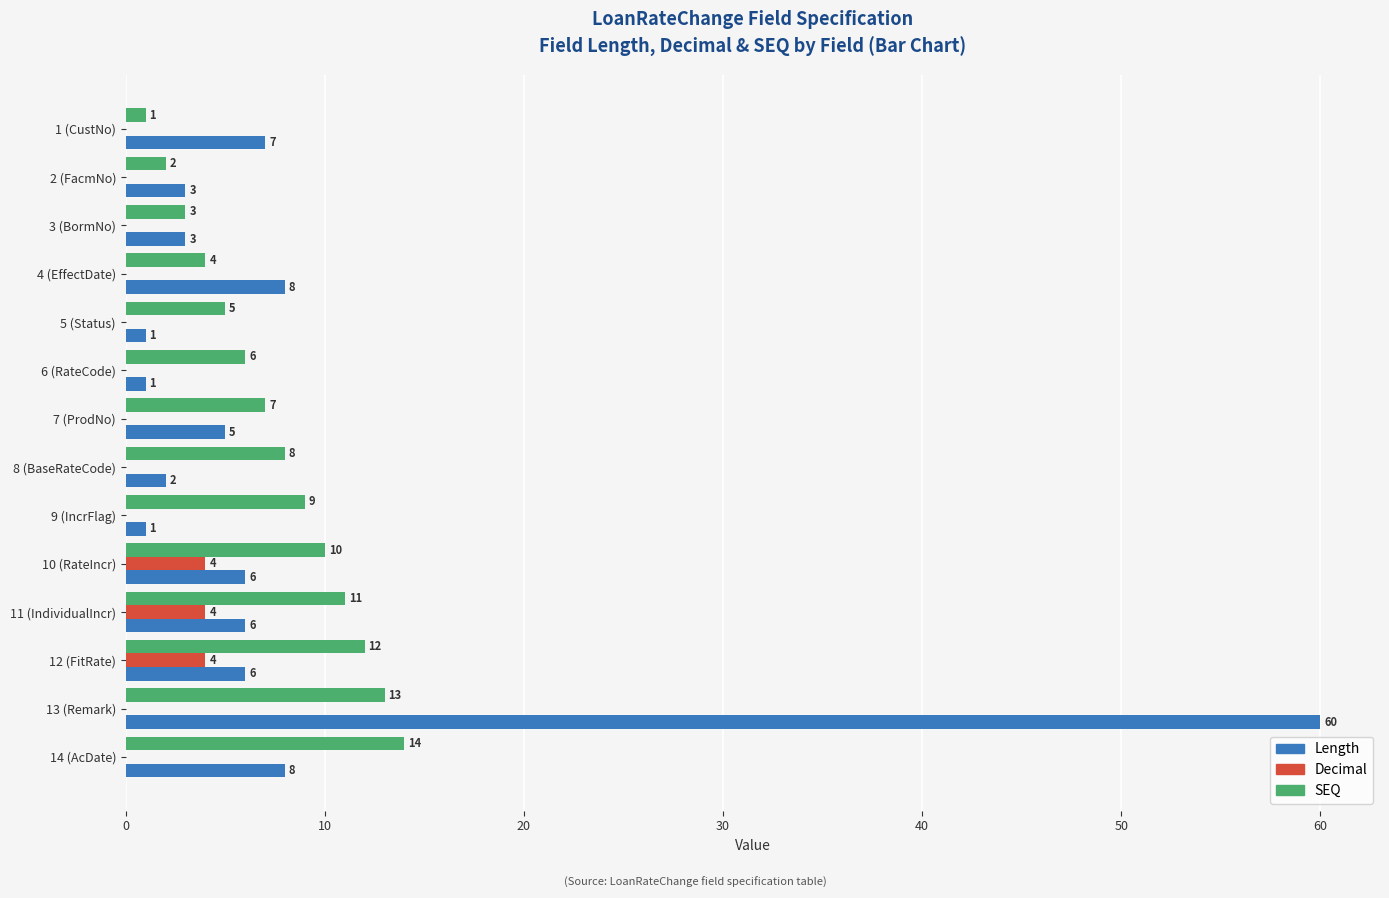

What is the average value of the Length series?

8